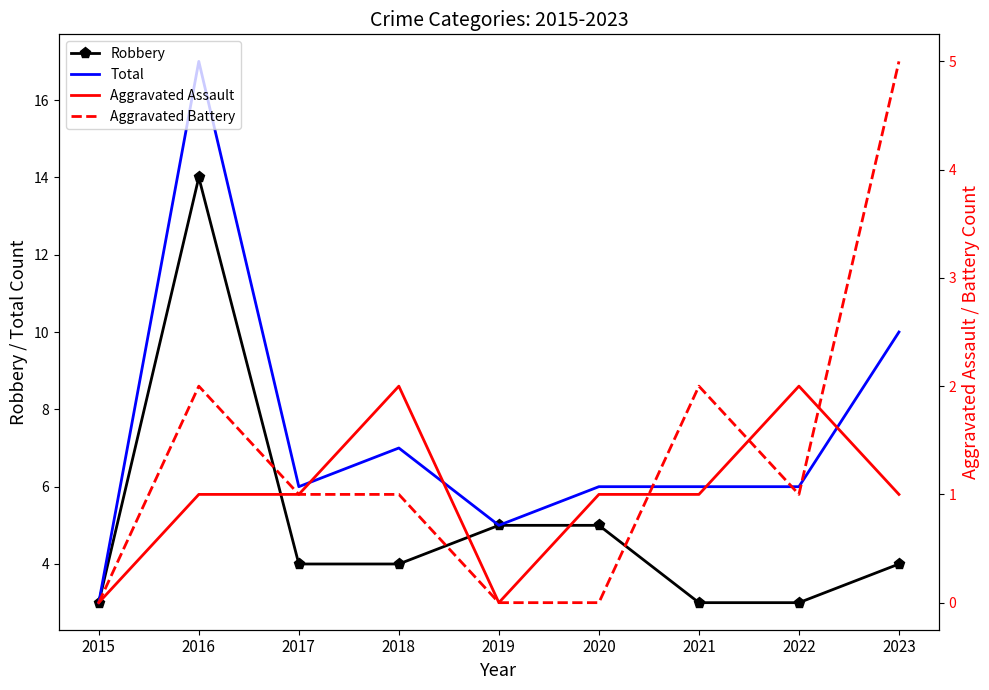

How many interior local peaks does the Robbery series have?

1